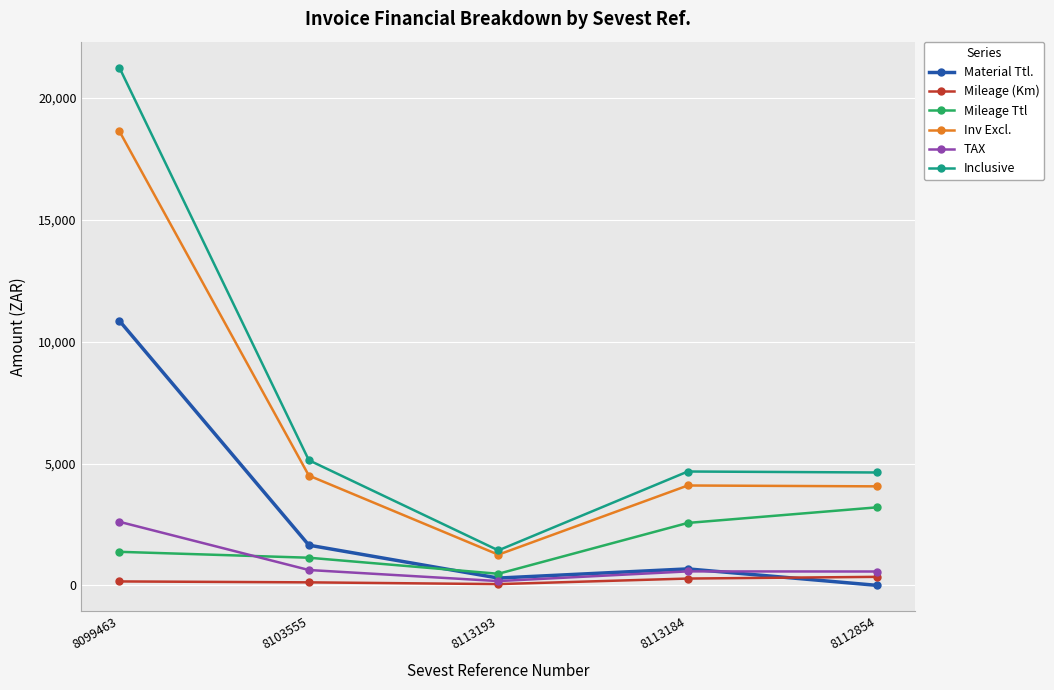

Where is Material Ttl. nearest to the value 5429?

8103555